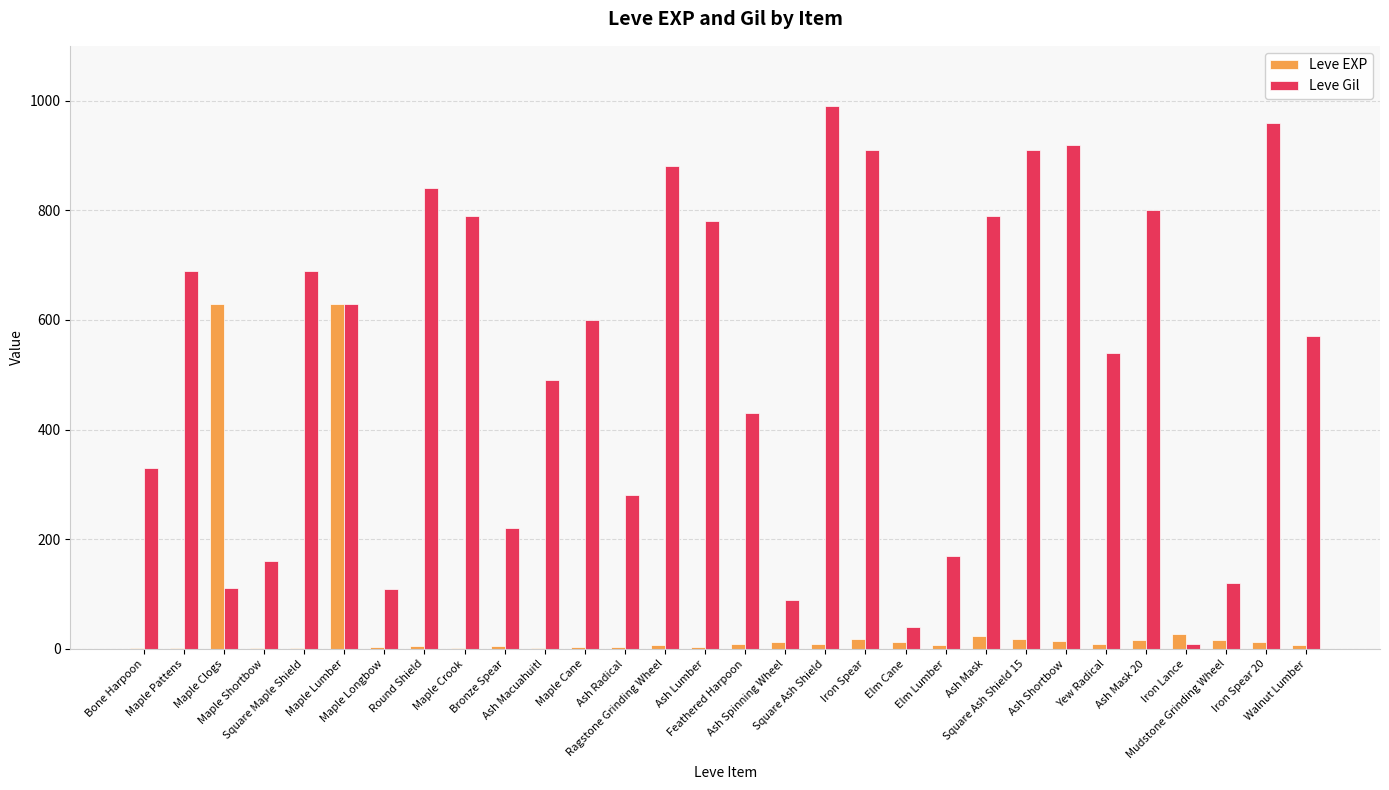

What is the difference between the Leve EXP values at Maple Crook and Iron Lance?

26